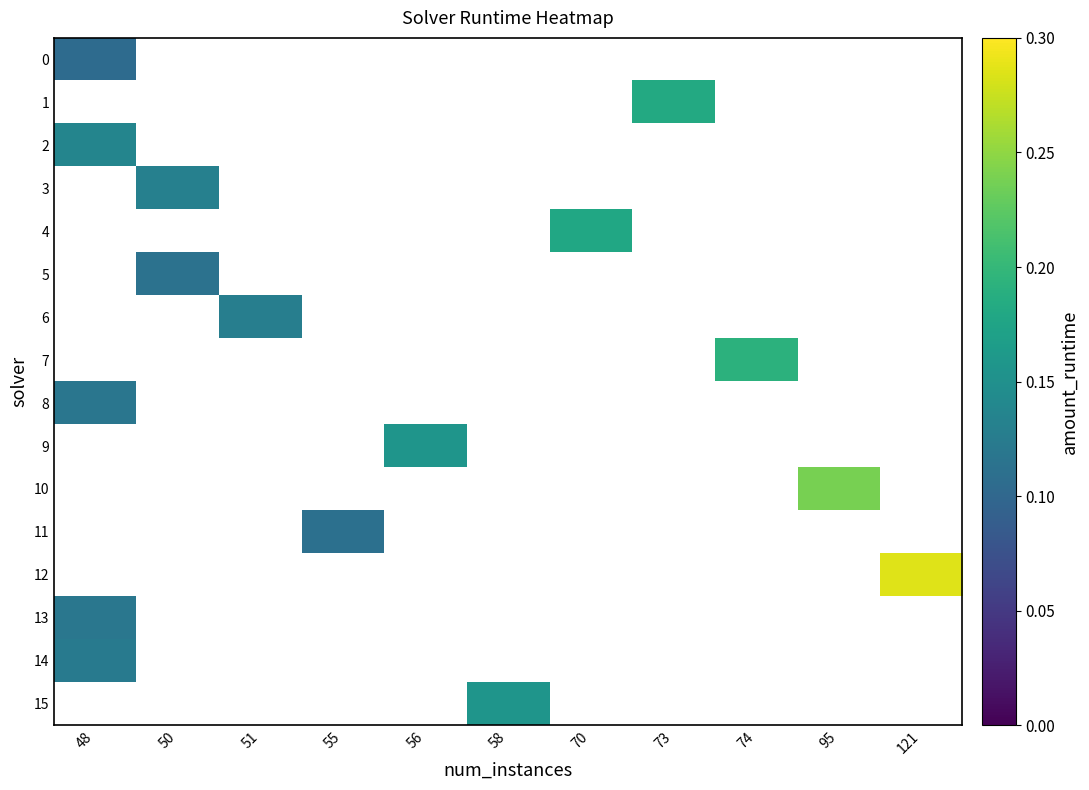

Which label corresponds to the largest value in the chart?

121